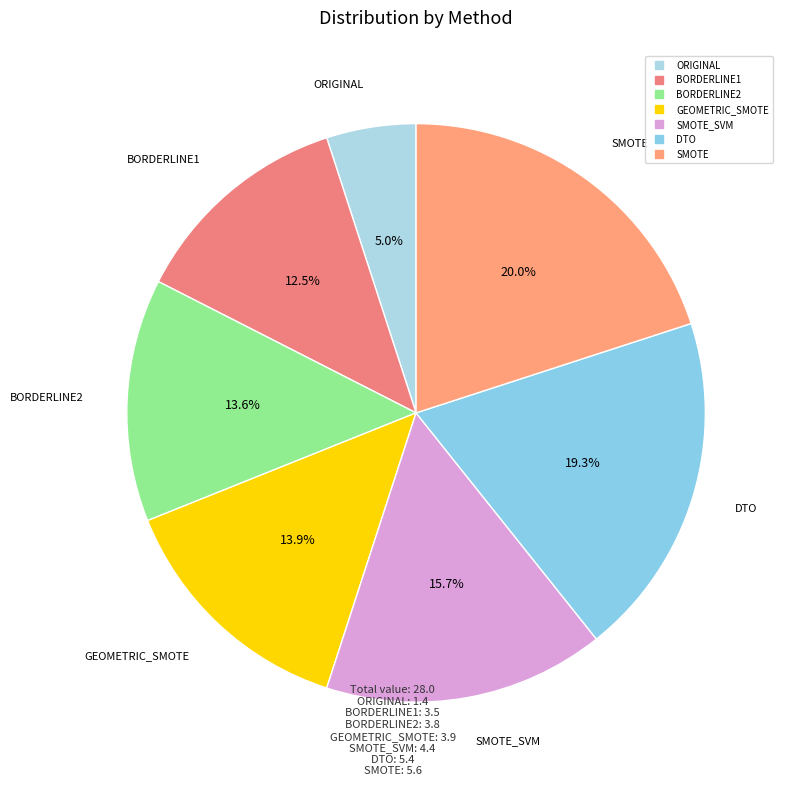

Count the number of slices in the pie.

7